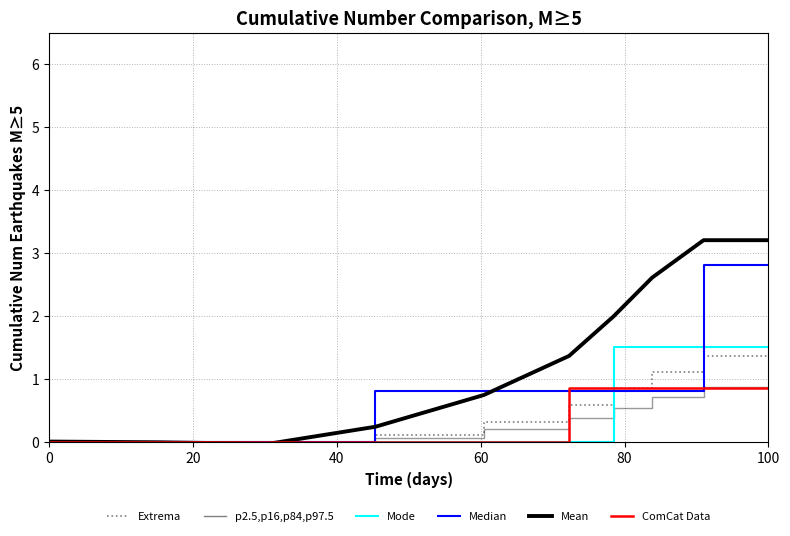

Does the chart have visible grid lines?

Yes